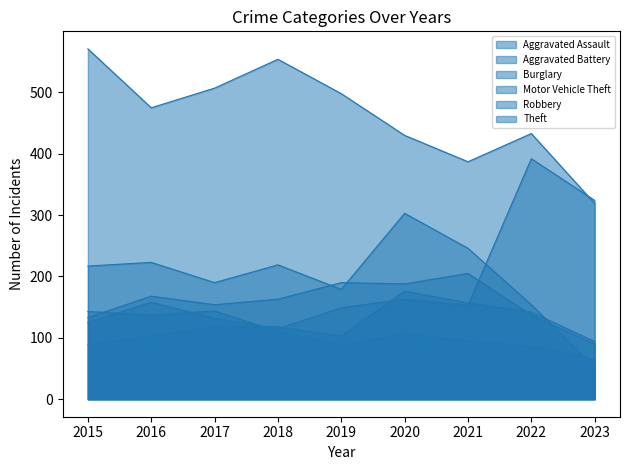

List the labels in order of Robbery value, largest first.

2017, 2015, 2016, 2018, 2020, 2021, 2019, 2022, 2023